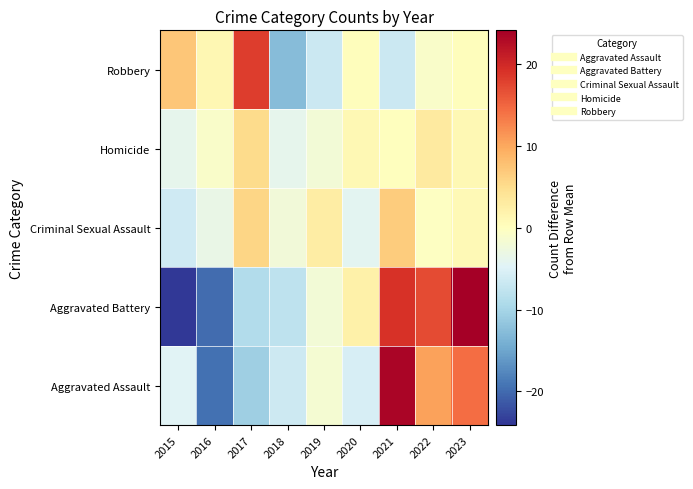

Reading left to right, transcribe all the data shown in this chart.

Aggravated Assault: 2015=-4.6	2016=-19.6	2017=-10.6	2018=-6.6	2019=-1.6	2020=-5.6	2021=23.4	2022=10.4	2023=14.4
Aggravated Battery: 2015=-23.9	2016=-19.9	2017=-8.9	2018=-7.9	2019=-1.9	2020=2.1	2021=19.1	2022=17.1	2023=24.1
Criminal Sexual Assault: 2015=-6.2	2016=-3.2	2017=5.8	2018=-2.2	2019=2.8	2020=-4.2	2021=6.8	2022=-0.2	2023=0.8
Homicide: 2015=-3.9	2016=-0.9	2017=5.1	2018=-3.9	2019=-1.9	2020=1.1	2021=0.1	2022=3.1	2023=1.1
Robbery: 2015=7.2	2016=1.2	2017=18.2	2018=-12.8	2019=-6.8	2020=0.2	2021=-6.8	2022=-0.8	2023=0.2